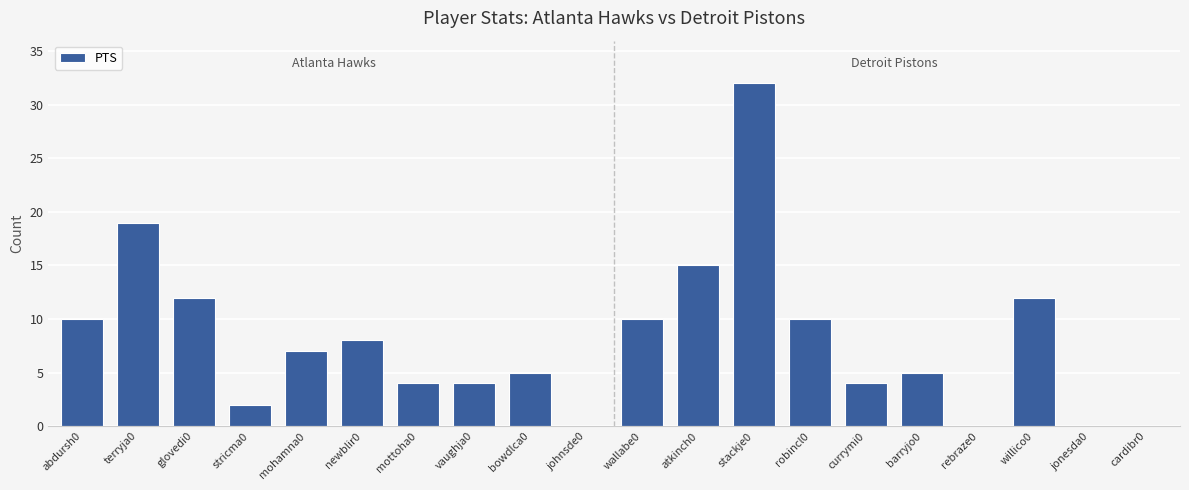

What is the ratio of the value at bowdlca0 to the value at abdursh0?

0.5